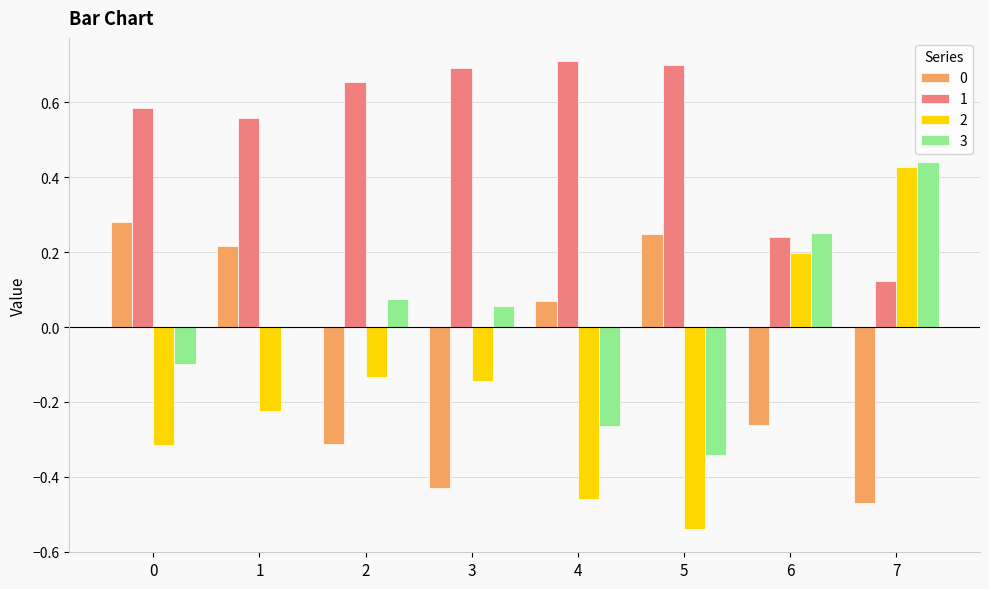

The 1 series shows 1.0 at 4. True or false?

False